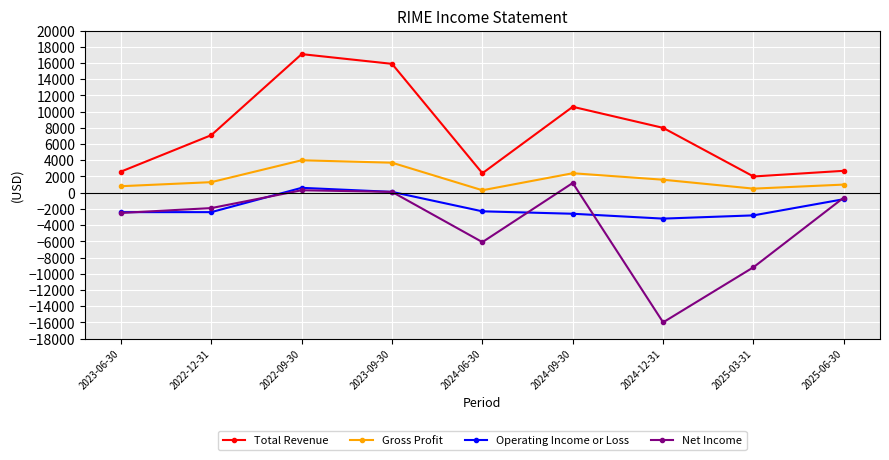

Rank the series by their average value, from highest to lowest.

Total Revenue, Gross Profit, Operating Income or Loss, Net Income